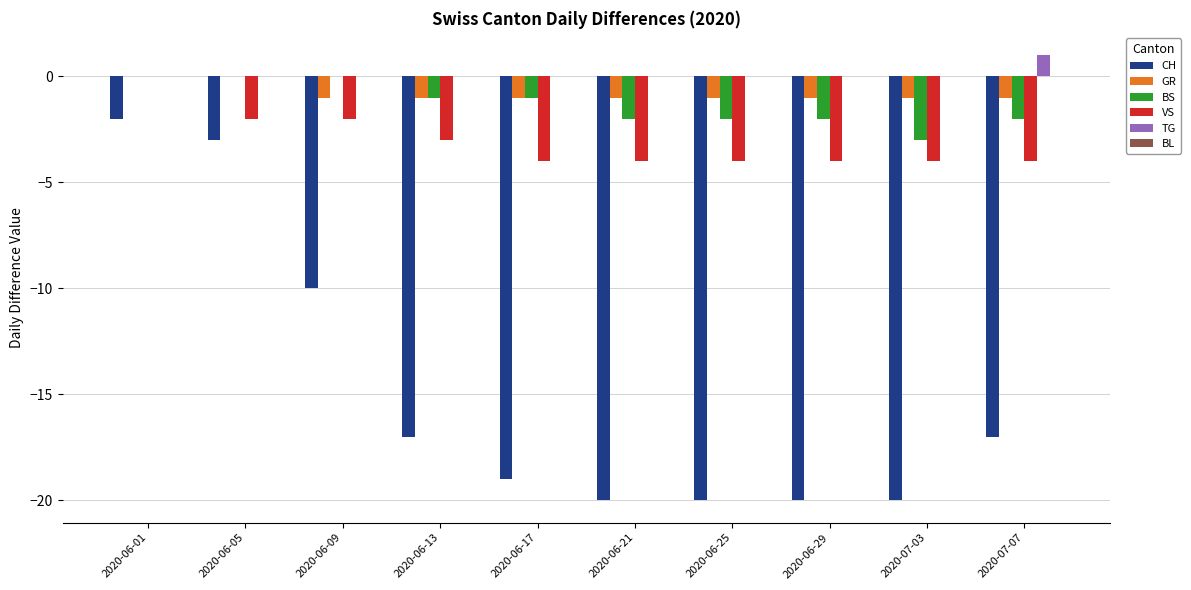

At which category is the sum across all series the highest?

2020-06-01